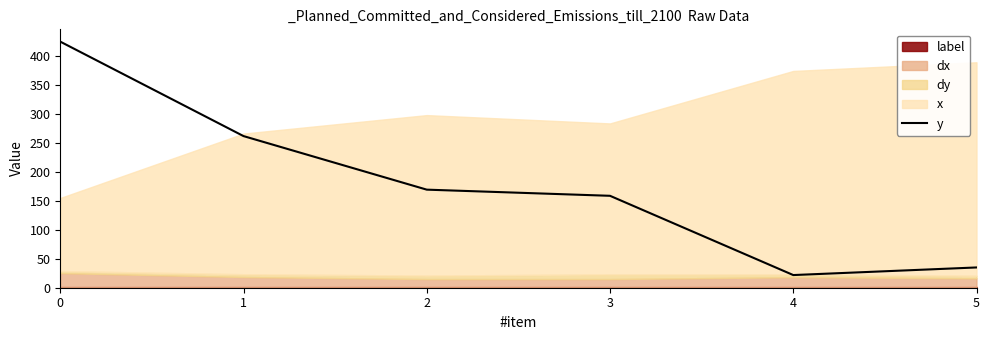

How many points are lower than both their immediate neighbors (excluding endpoints)?

1